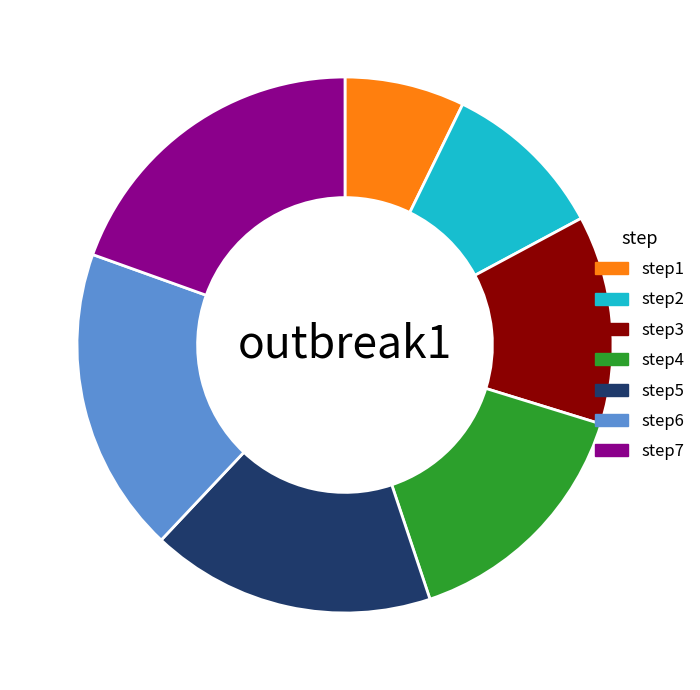

Is there any slice that represents more than half of the pie?

No